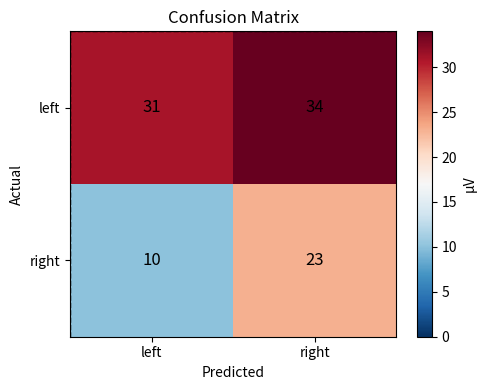

Which label corresponds to the largest value in the chart?

right